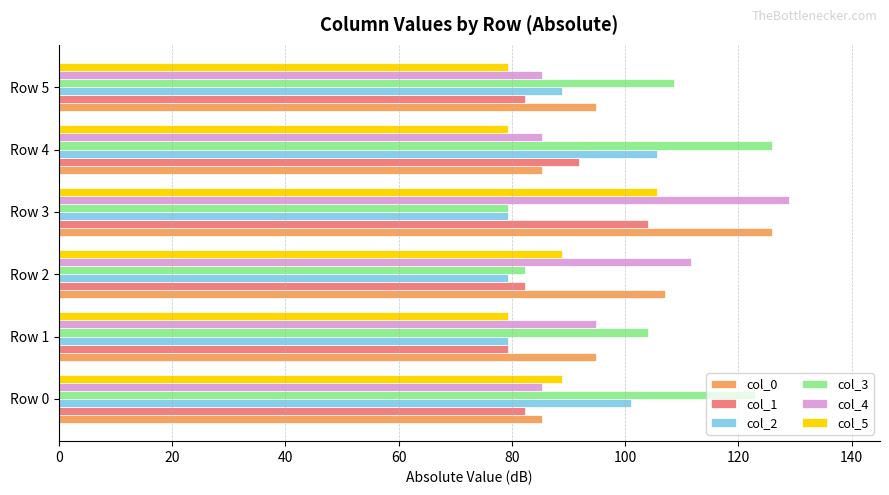

What is the minimum value shown in the chart?

79.3